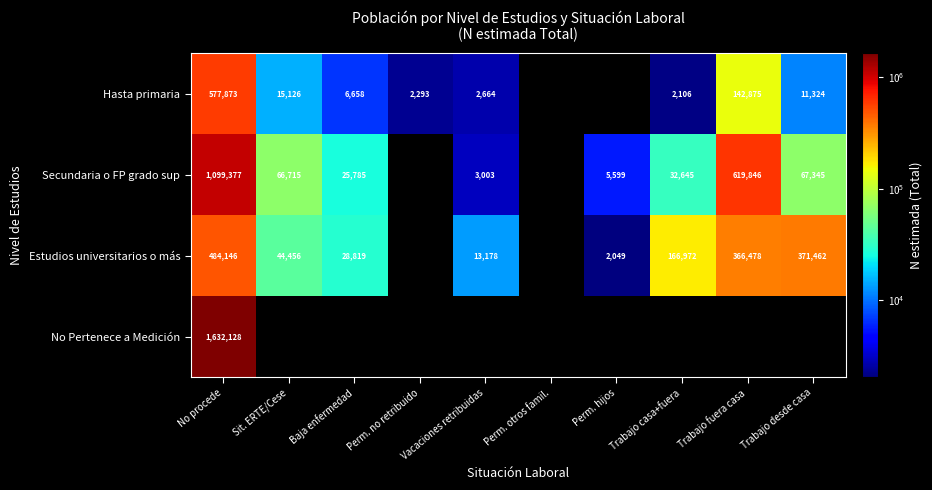

The Hasta primaria series shows 3317 at Perm. no retribuido. True or false?

False